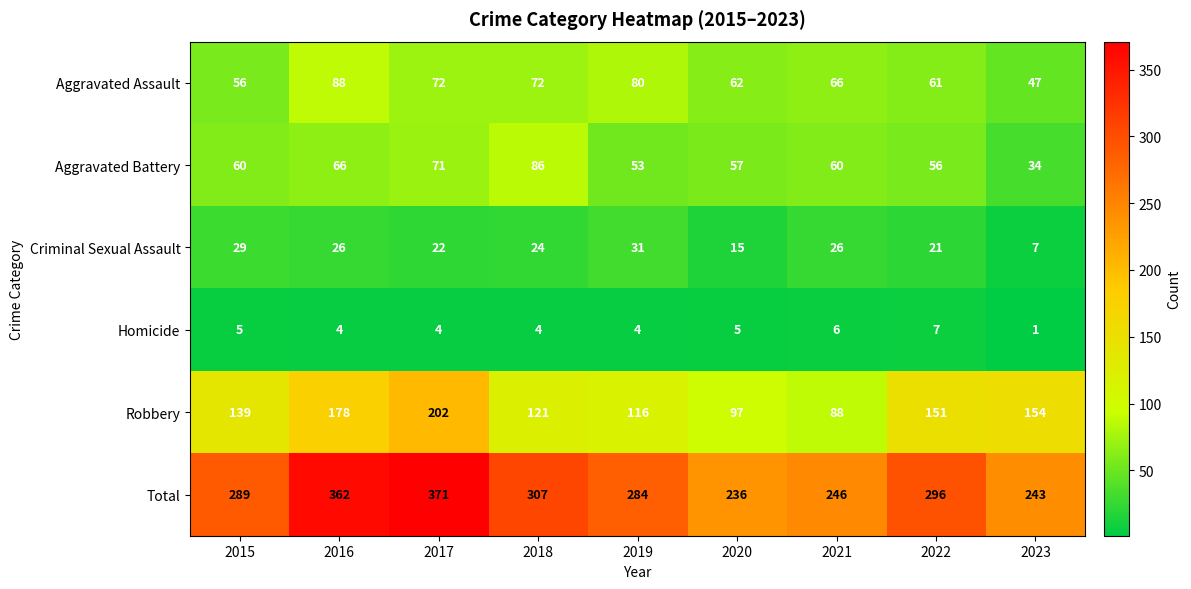

List the series in order of their peak value, highest first.

Total, Robbery, Aggravated Assault, Aggravated Battery, Criminal Sexual Assault, Homicide